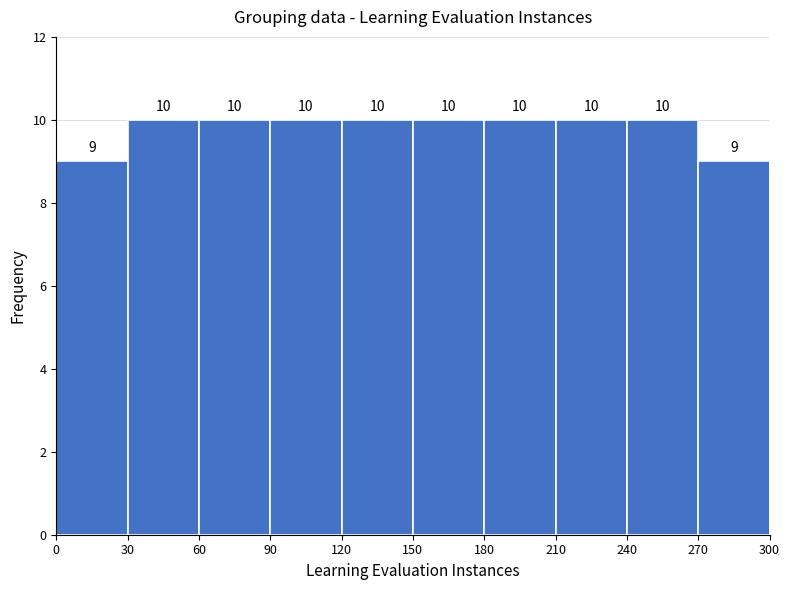

What is the height of the bar covering 240 to 270 on the x-axis?

10